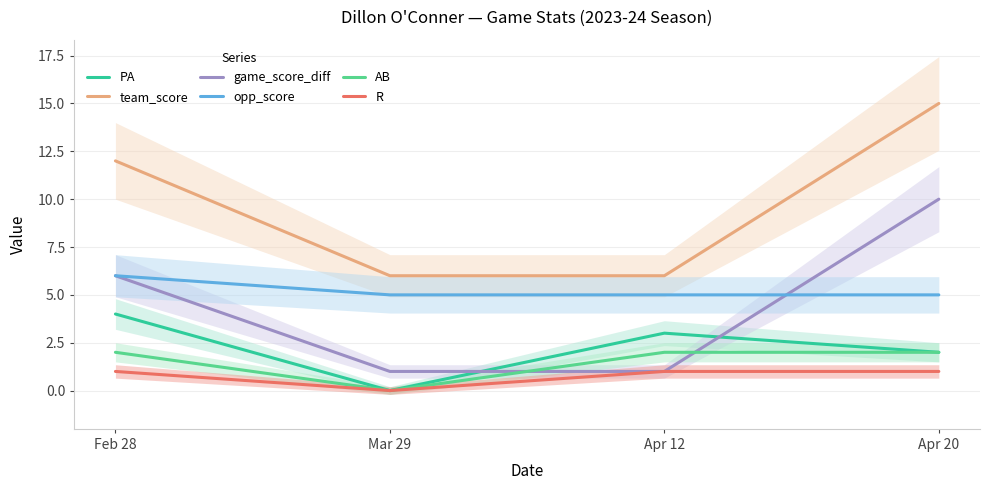

Reading left to right, extract all data points from this chart.

PA: Feb 28=4	Mar 29=0	Apr 12=3	Apr 20=2
team_score: Feb 28=12	Mar 29=6	Apr 12=6	Apr 20=15
game_score_diff: Feb 28=6	Mar 29=1	Apr 12=1	Apr 20=10
opp_score: Feb 28=6	Mar 29=5	Apr 12=5	Apr 20=5
AB: Feb 28=2	Mar 29=0	Apr 12=2	Apr 20=2
R: Feb 28=1	Mar 29=0	Apr 12=1	Apr 20=1